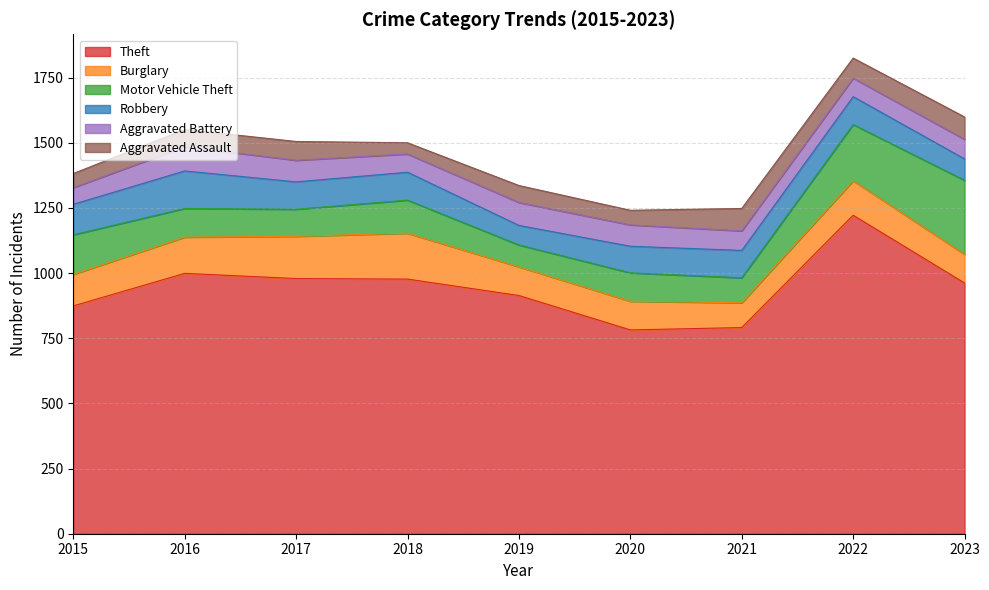

What is the smallest value displayed?

43